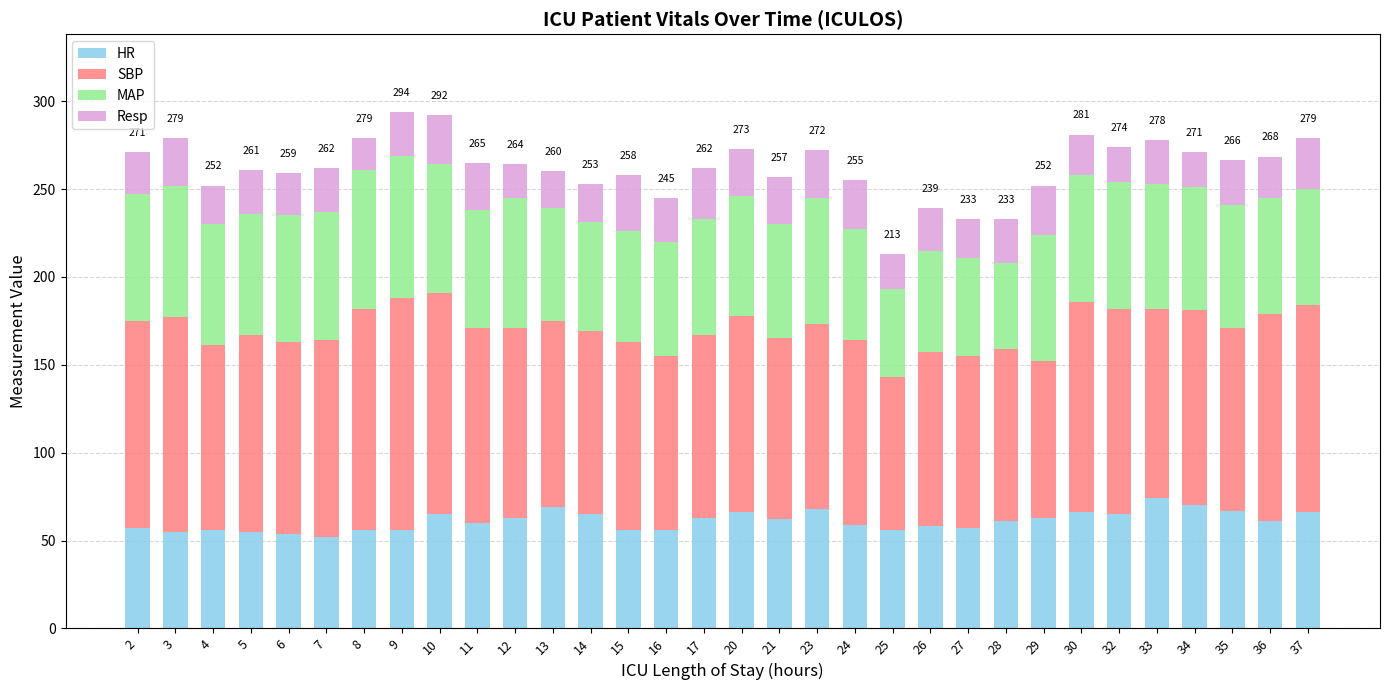

What is the total value across all series at 35?

266.5